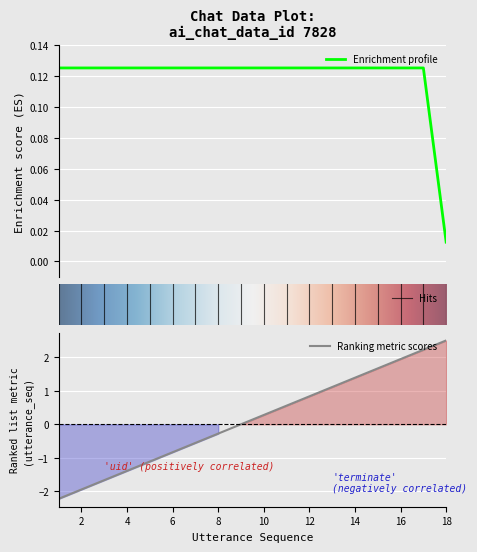

What is the lowest value of the Ranking metric scores series?

-2.2